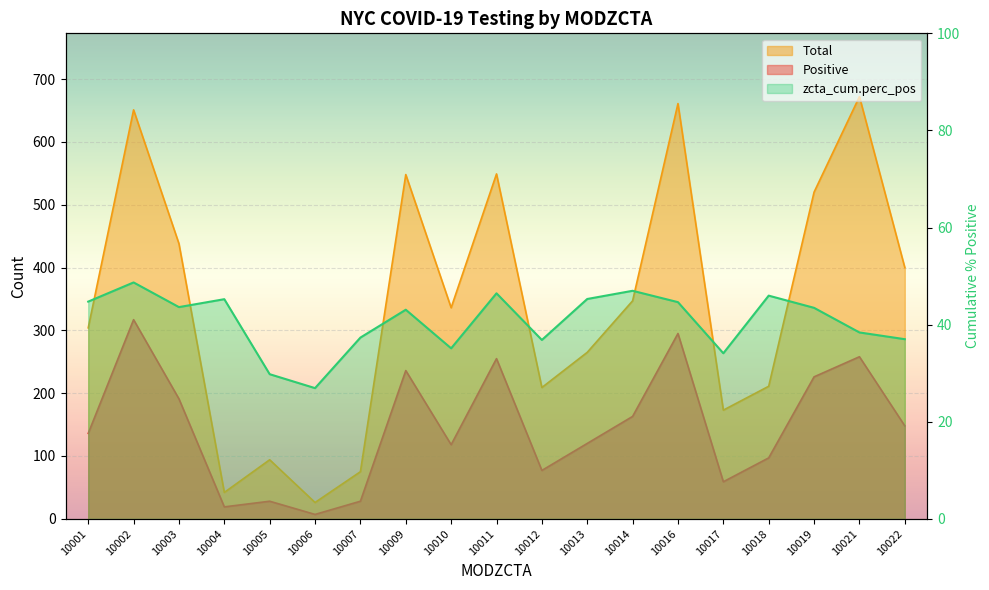

What is the sum of all Total values?

6521.0